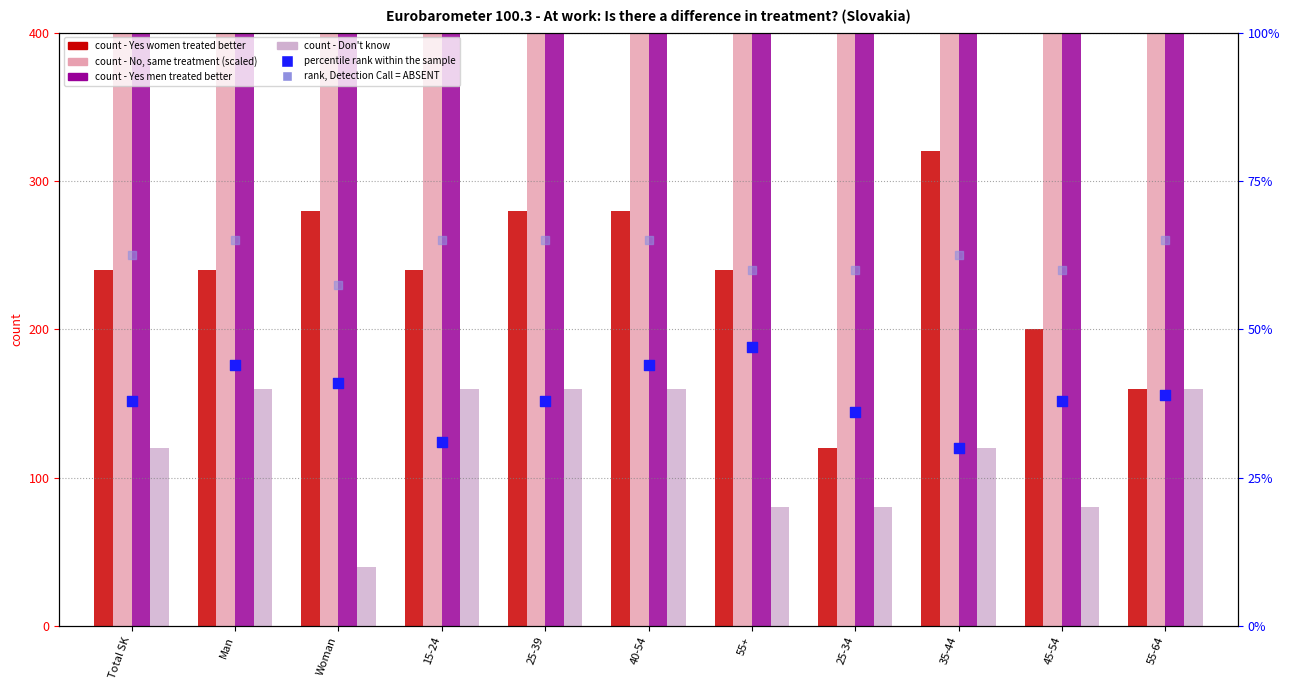

At how many categories does at least one series exceed 2217?

3